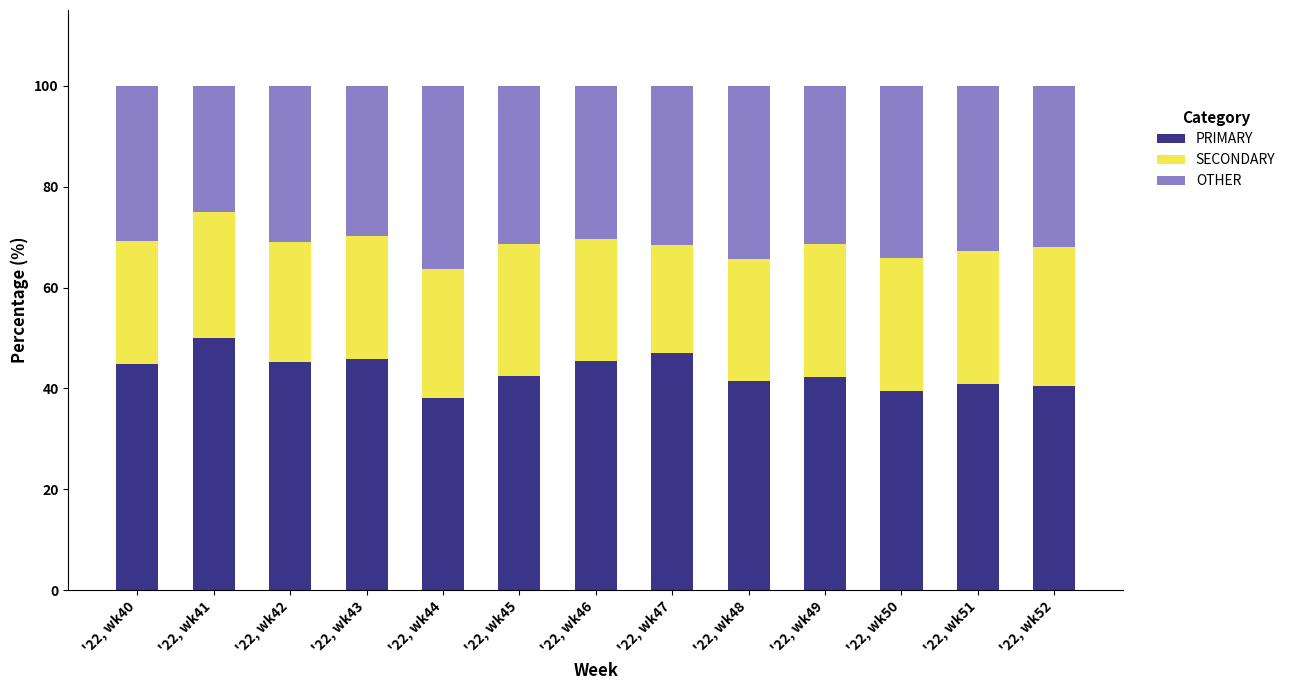

The PRIMARY series shows 67.8 at '22, wk45. True or false?

False